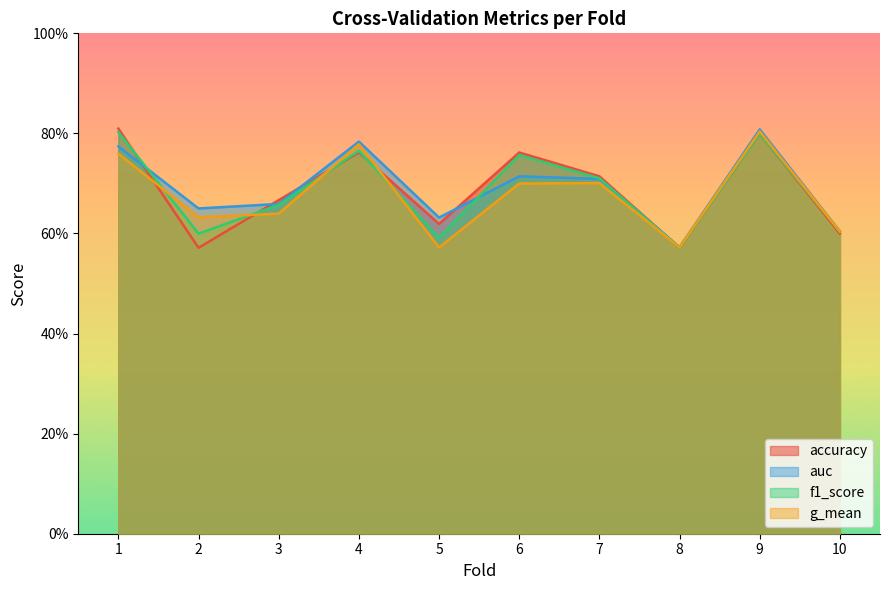

Reading left to right, what are all the values shown in this chart?

accuracy: 1=0.8	2=0.6	3=0.7	4=0.8	5=0.6	6=0.8	7=0.7	8=0.6	9=0.8	10=0.6
auc: 1=0.8	2=0.7	3=0.7	4=0.8	5=0.6	6=0.7	7=0.7	8=0.6	9=0.8	10=0.6
f1_score: 1=0.8	2=0.6	3=0.7	4=0.8	5=0.6	6=0.8	7=0.7	8=0.6	9=0.8	10=0.6
g_mean: 1=0.8	2=0.6	3=0.6	4=0.8	5=0.6	6=0.7	7=0.7	8=0.6	9=0.8	10=0.6